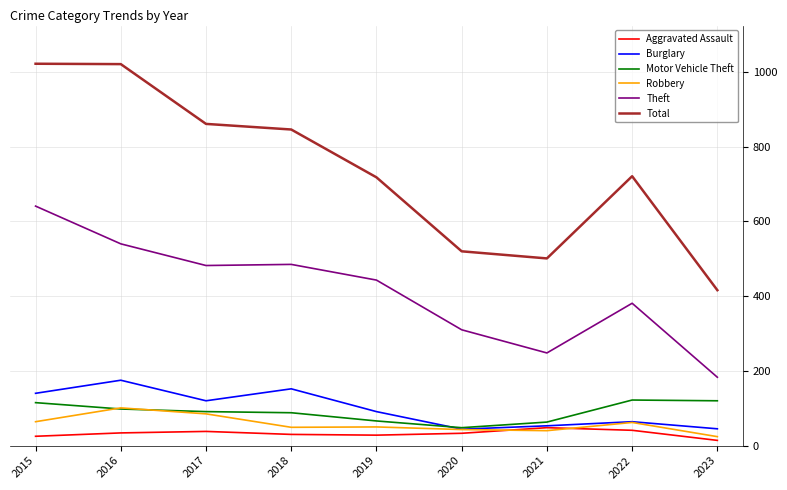

What is the highest value of the Motor Vehicle Theft series?

122